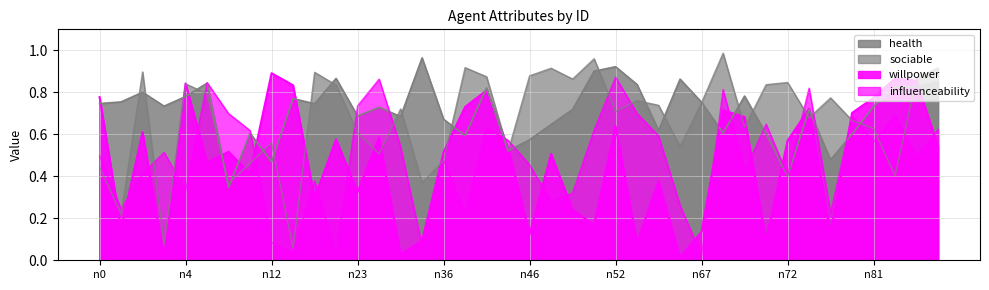

At n64, list the series in order from largest to smallest.

health, sociable, influenceability, willpower